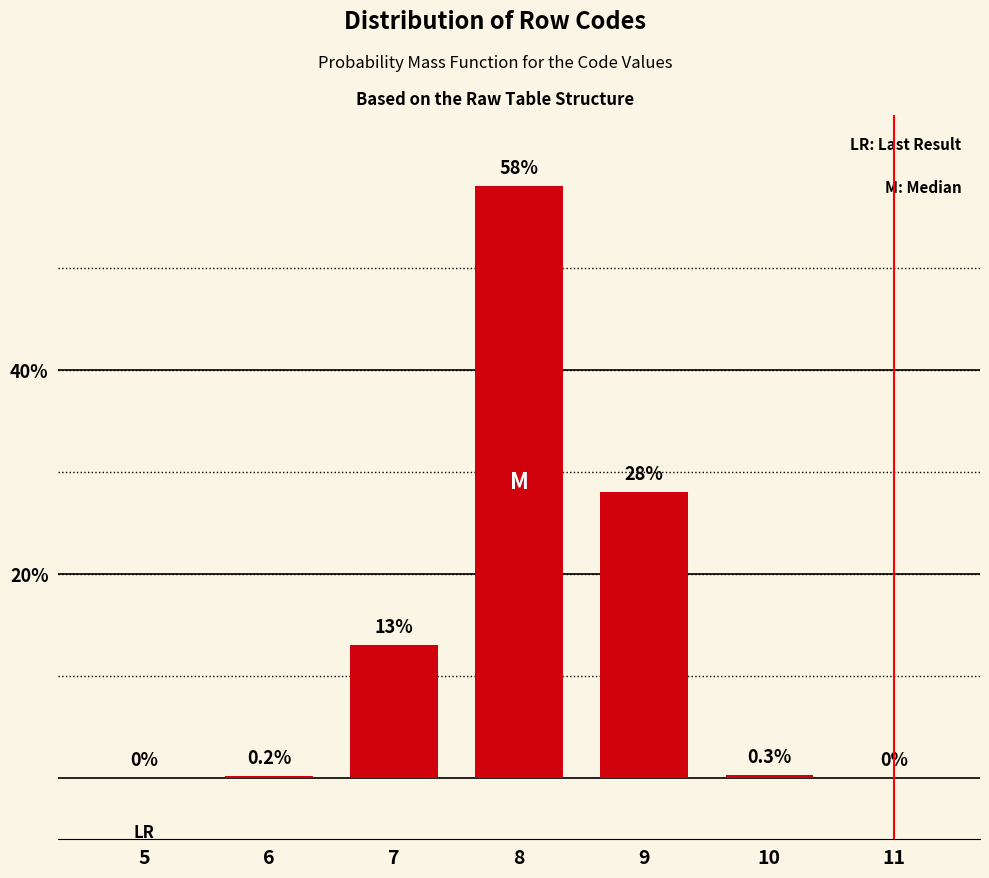

Reading left to right, what are all the values shown in this chart?

5=0.0	6=0.2	7=13.0	8=58.0	9=28.0	10=0.3	11=0.0